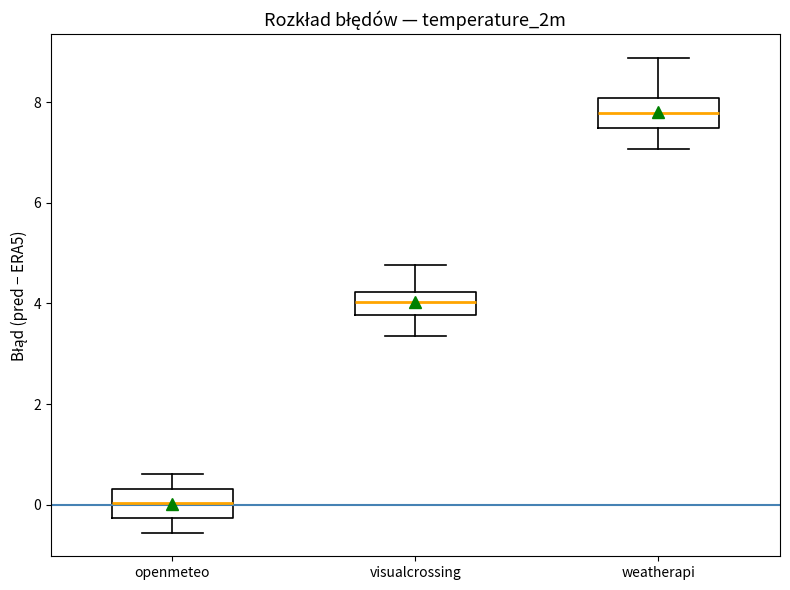

Where does the median line of the box for visualcrossing sit on the y-axis? The values are not printed on the chart, so give them approximately, as read against the axis.

4.0